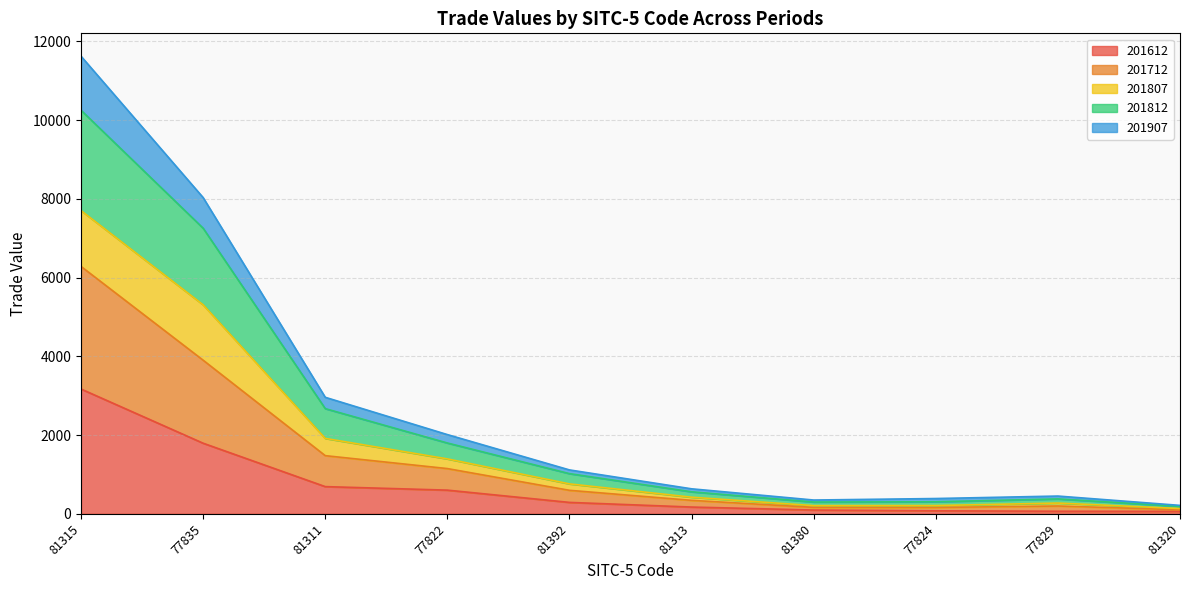

At which category does 201812 reach its first local peak?

77829